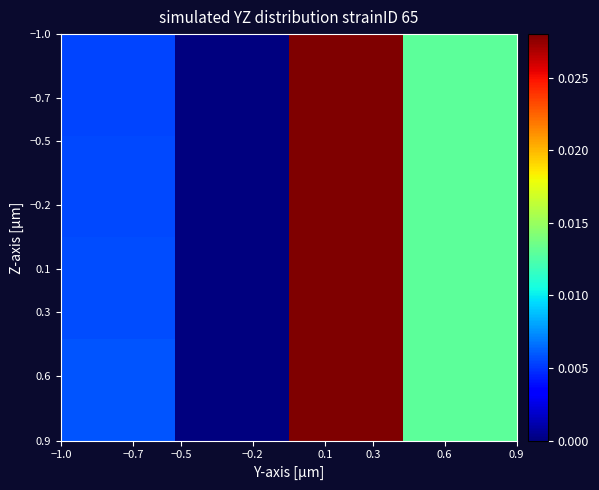

At how many categories does at least one series exceed 0?

4